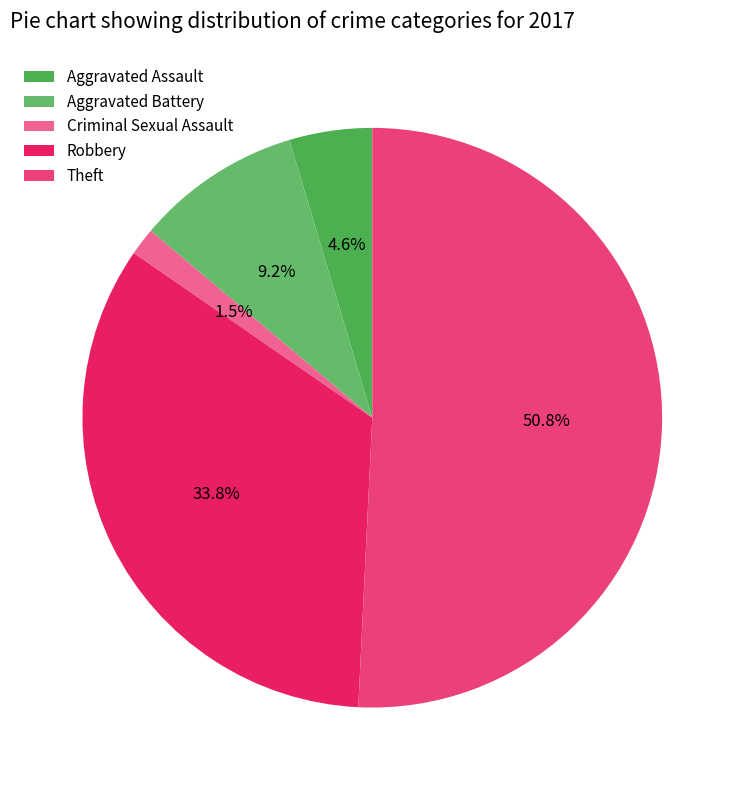

To the nearest percent, what is the average slice percentage?

20%